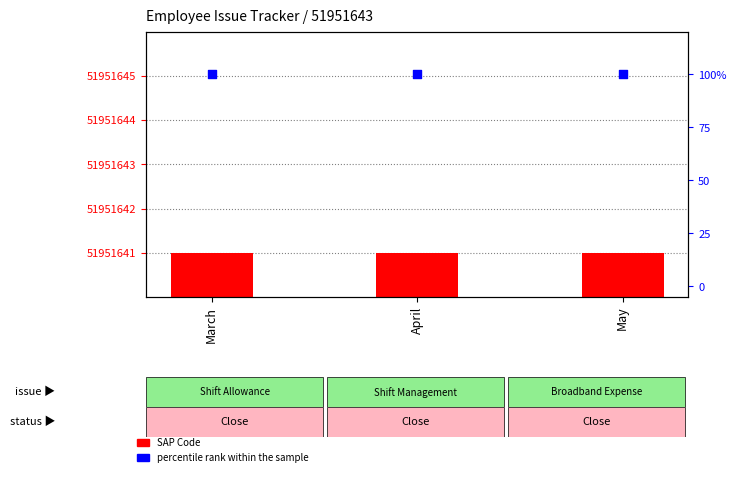

Which series contains the highest Y value?

SAP Code